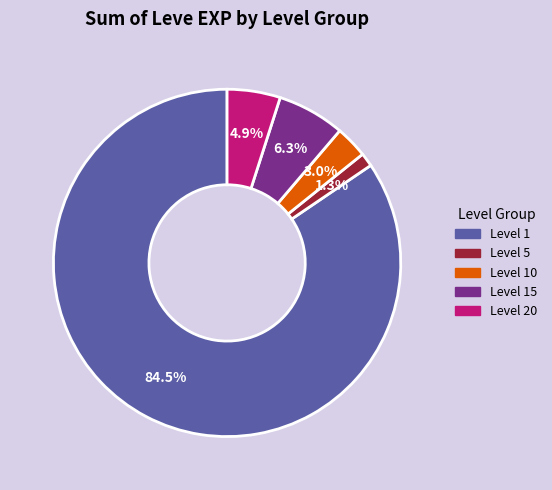

Rank the categories by value from highest to lowest.

Level 1, Level 15, Level 20, Level 10, Level 5